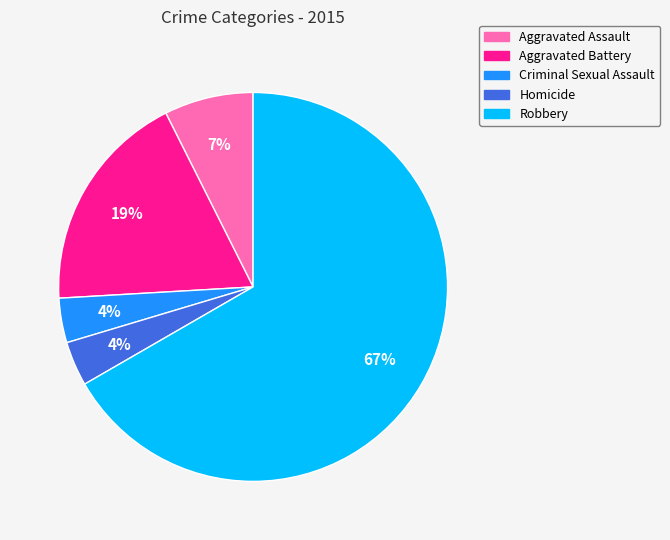

Combined, do Aggravated Assault and Robbery account for over 50%?

Yes